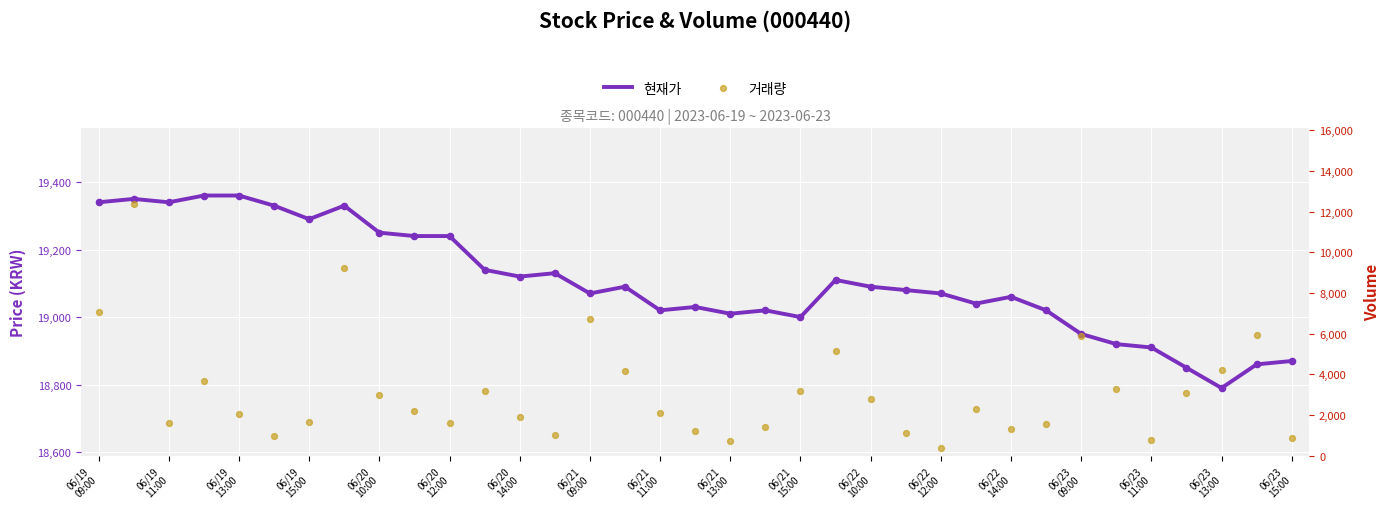

Which series has the largest total across all categories?

현재가